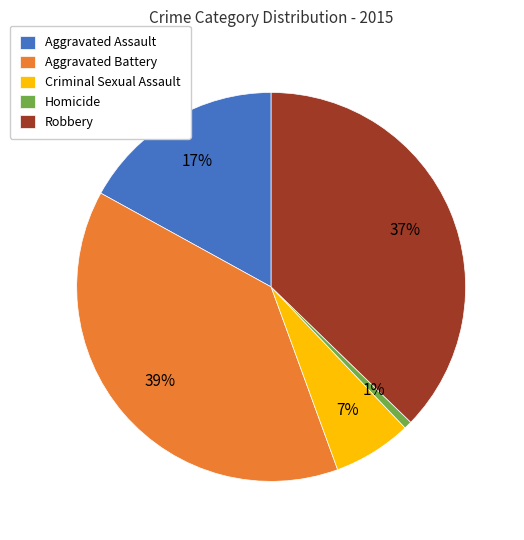

To the nearest percent, what is the difference between the Aggravated Battery and Aggravated Assault slice percentages?

22%